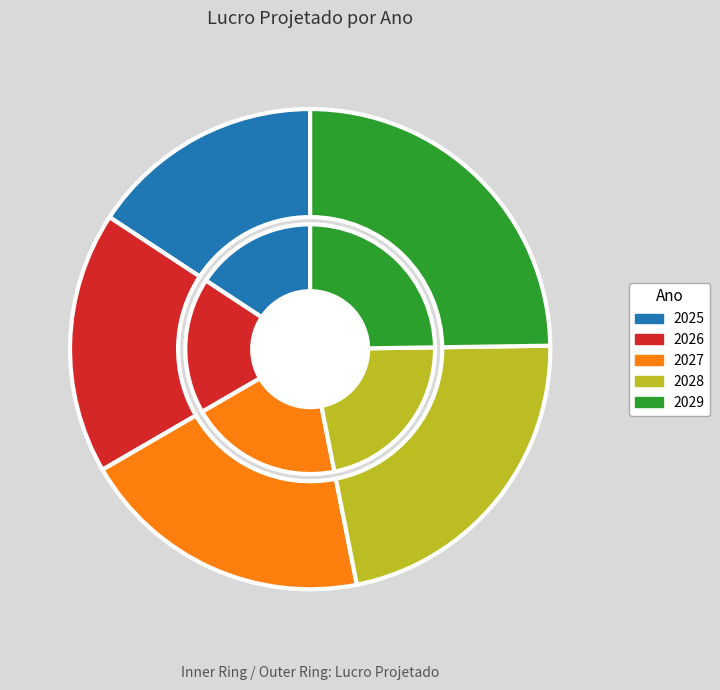

Which category has the smallest portion of the pie?

2025